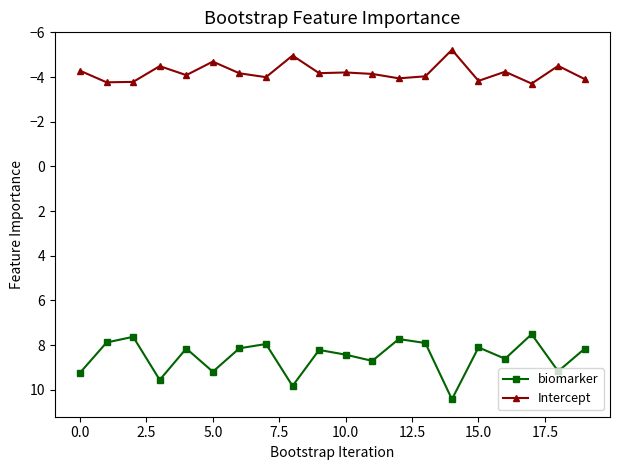

What is the maximum value for biomarker?

10.4